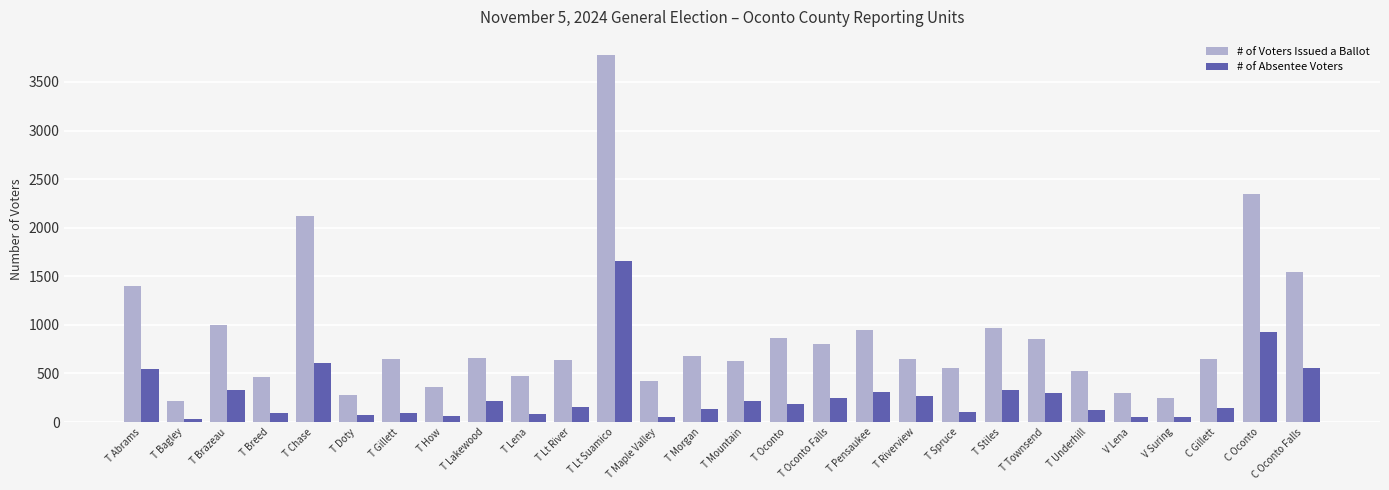

What is the label of the 1st bar from the left?

T Abrams